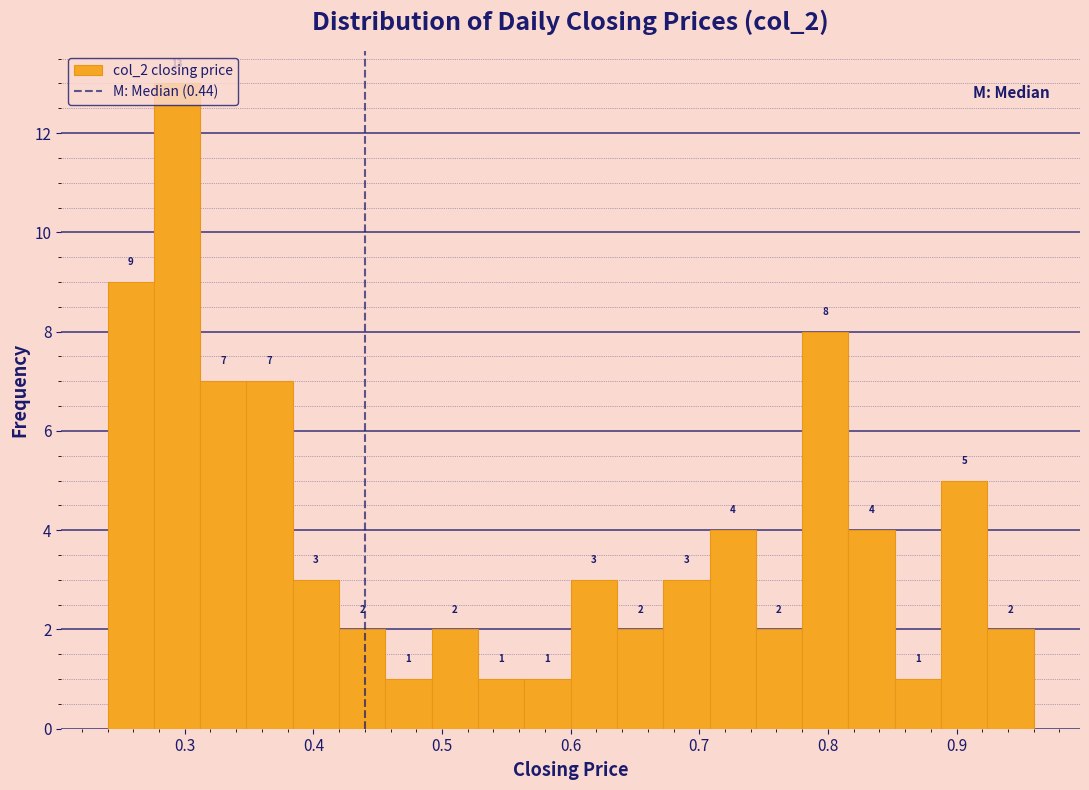

Around what value on the x-axis is the tallest bar? Give the approximate position of its centre, as read against the axis.

0.29